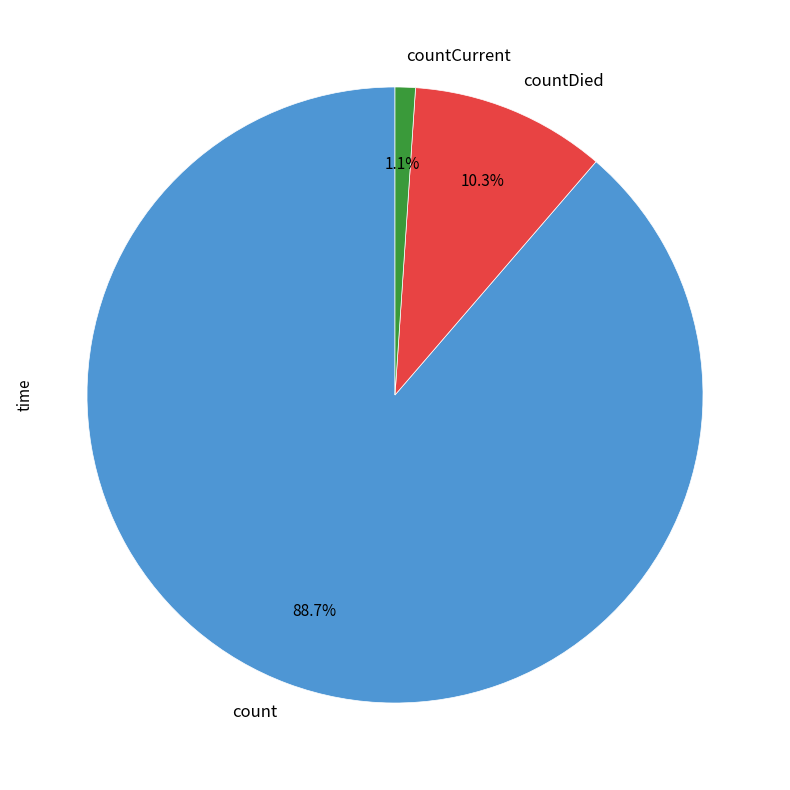

What percentage is the count slice, to the nearest percent?

89%